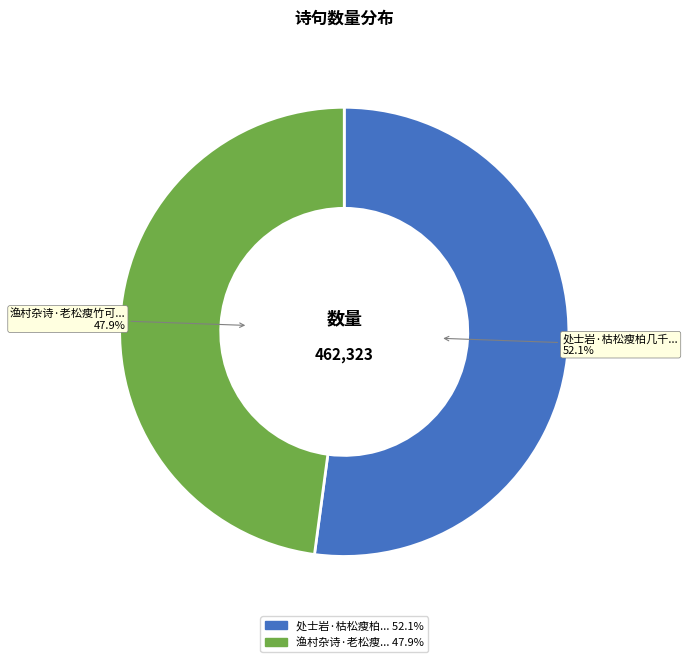

Is there a majority slice in this chart?

Yes